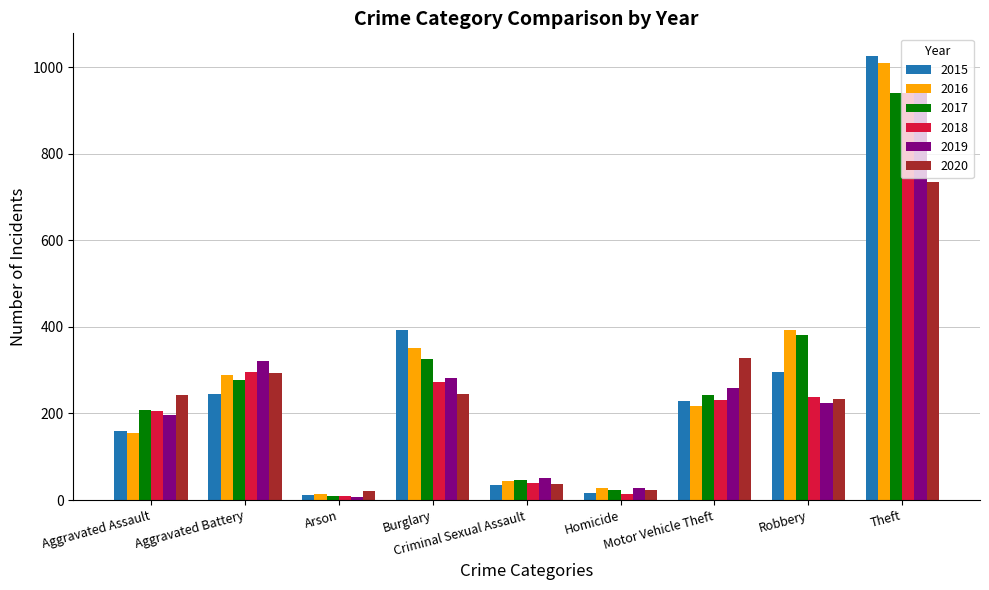

What is the sum of all 2019 values?

2328